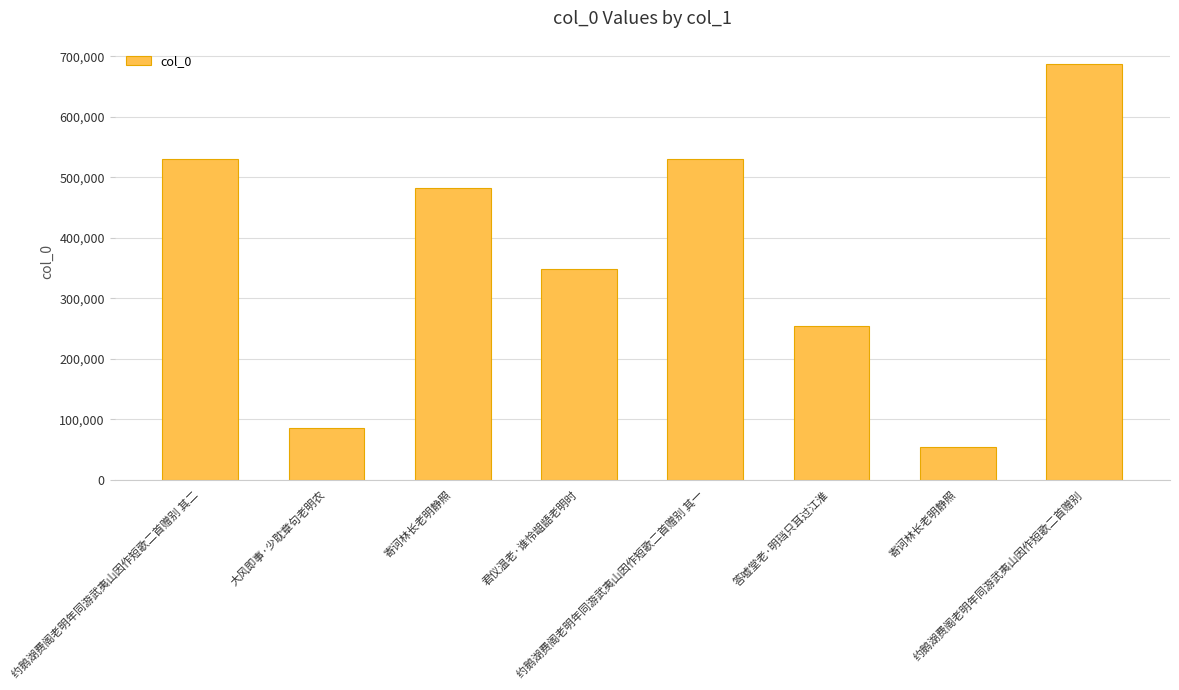

What is the label of the 1st bar from the right?

约鹅湖费阁老明年同游武夷山因作短歌二首赠别